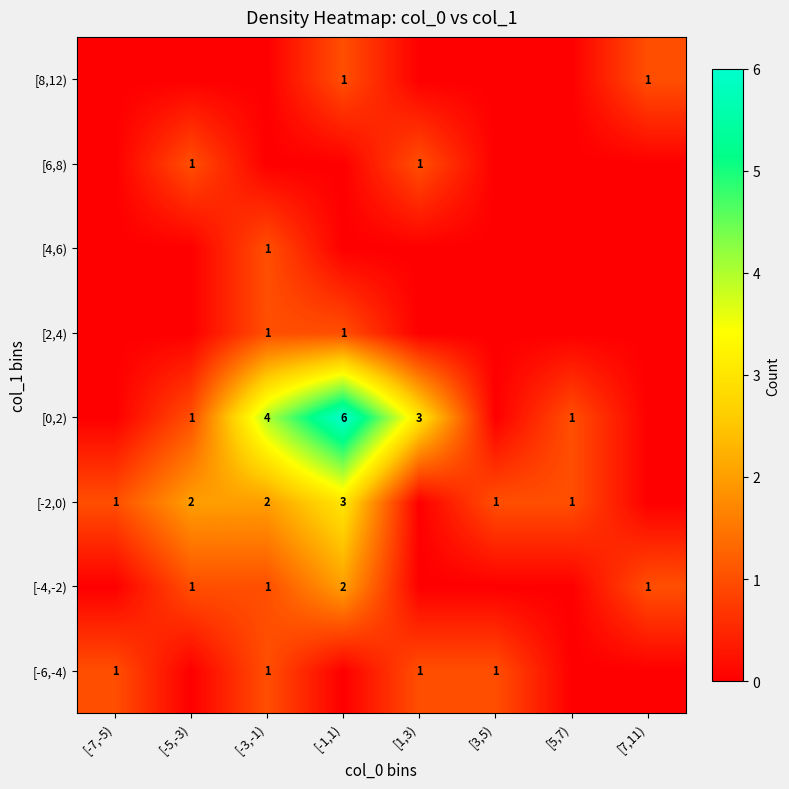

The [-4,-2) series shows 1 at [-1,1). True or false?

False